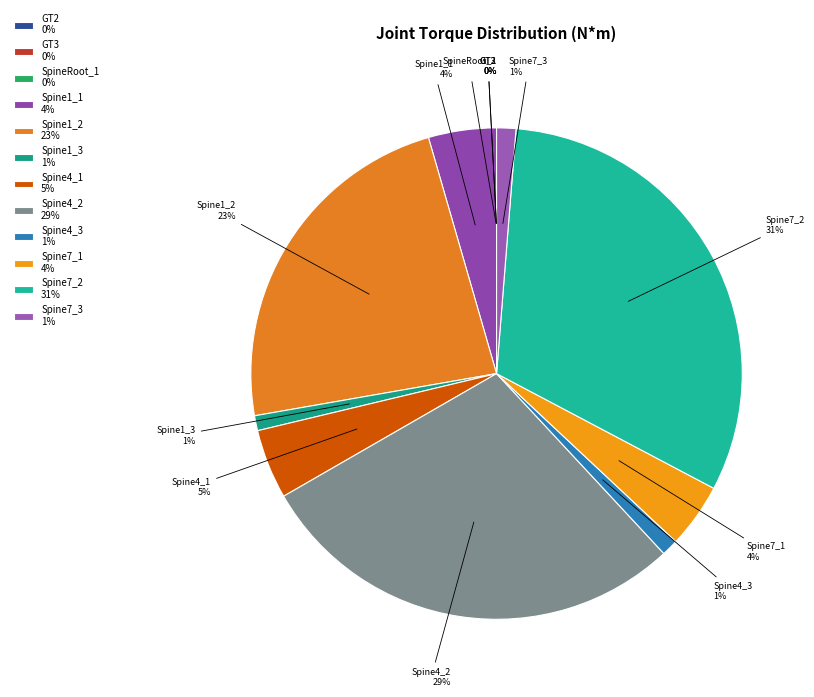

The Spine1_1 slice represents 15% of the pie. True or false?

False